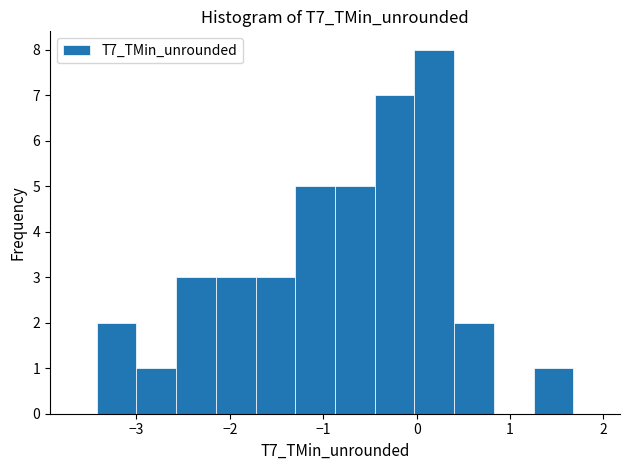

What is the height of the bar covering 0.0 to 0.4 on the x-axis? Neither the bar edges nor the heights are printed on the chart, so give them approximately, as read against the axes.

8